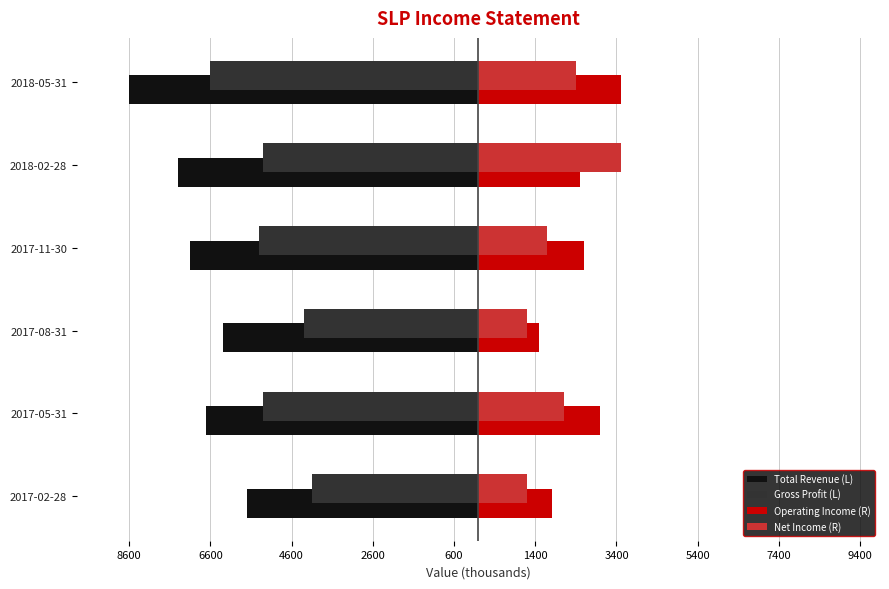

What are all the series names shown in the legend?

Total Revenue (L), Gross Profit (L), Operating Income (R), Net Income (R)